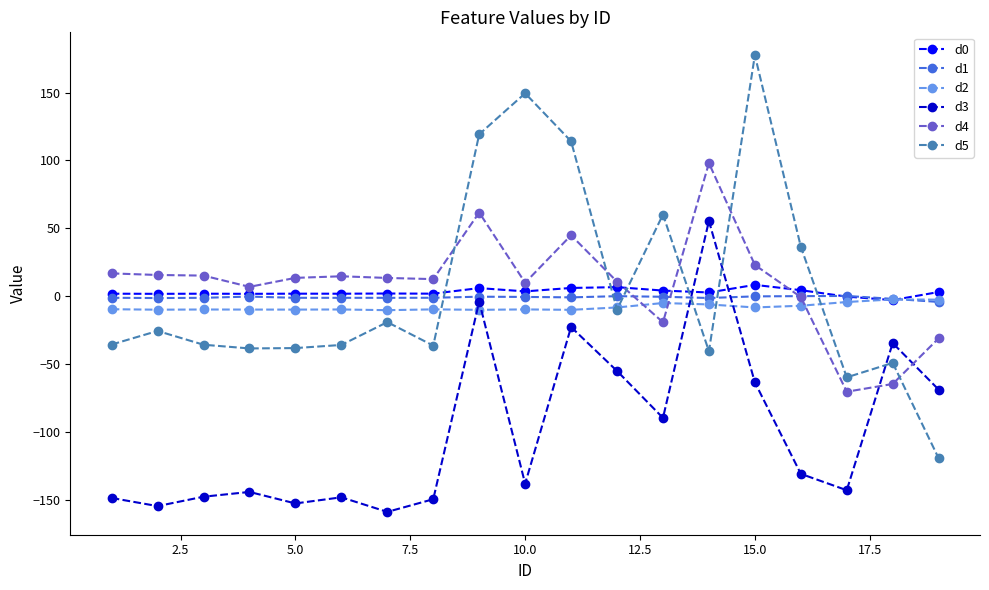

Which series has the largest range (max minus min)?

d5